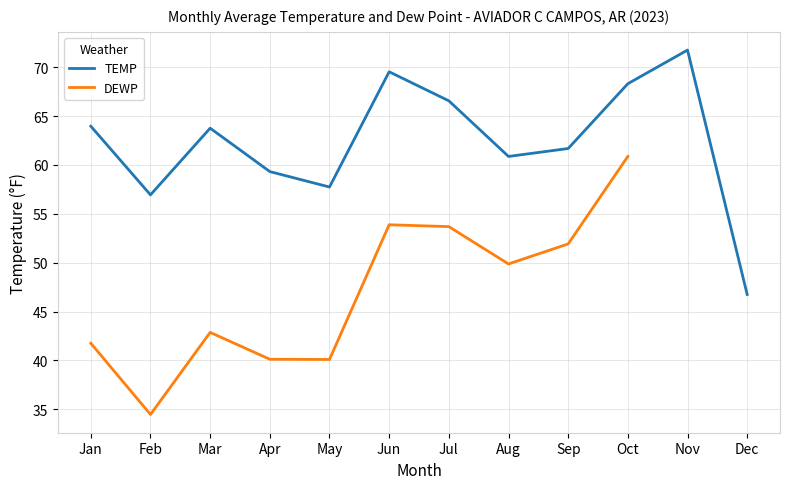

What is the difference between the highest and lowest values at Sep?

9.8